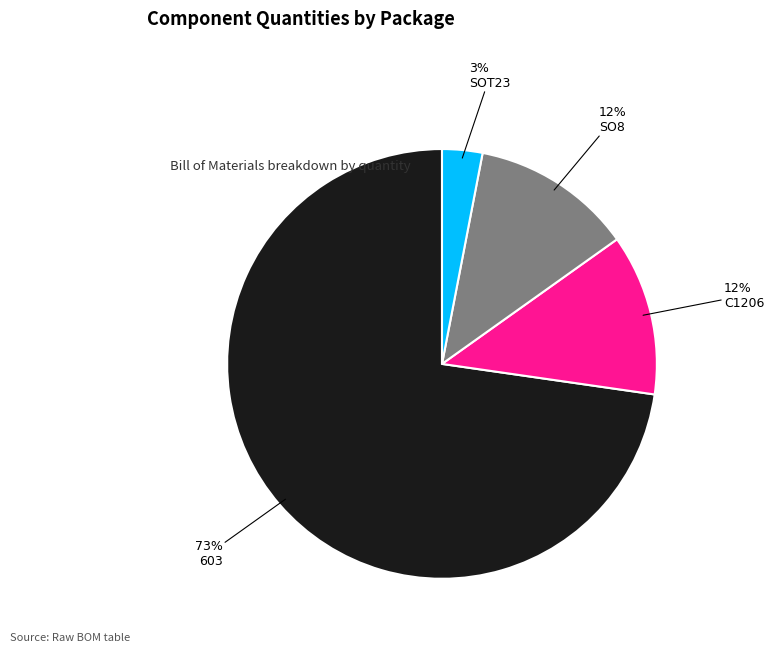

Which has a higher value, SOT23 or C1206?

C1206